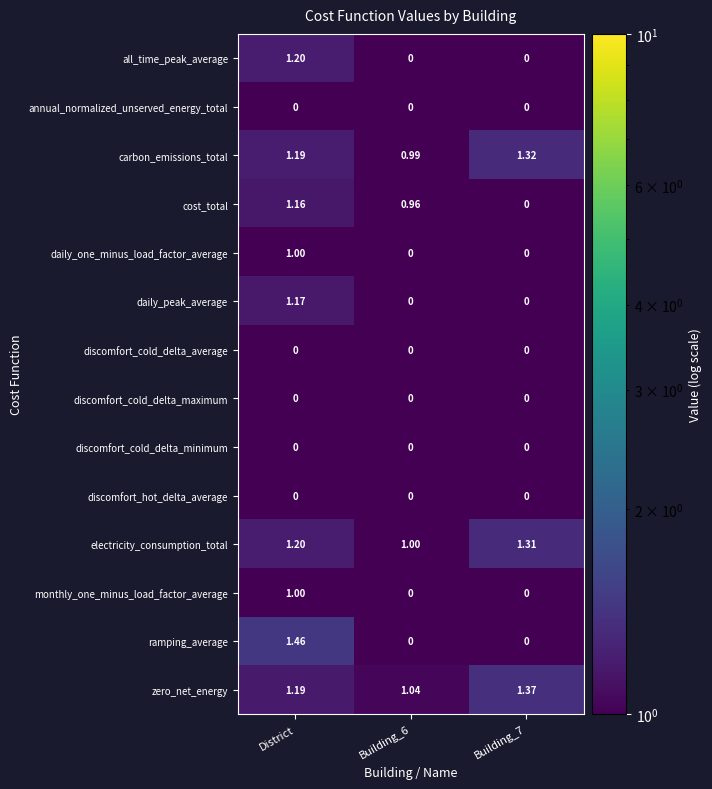

Which series changed the most between District and Building_6?

ramping_average